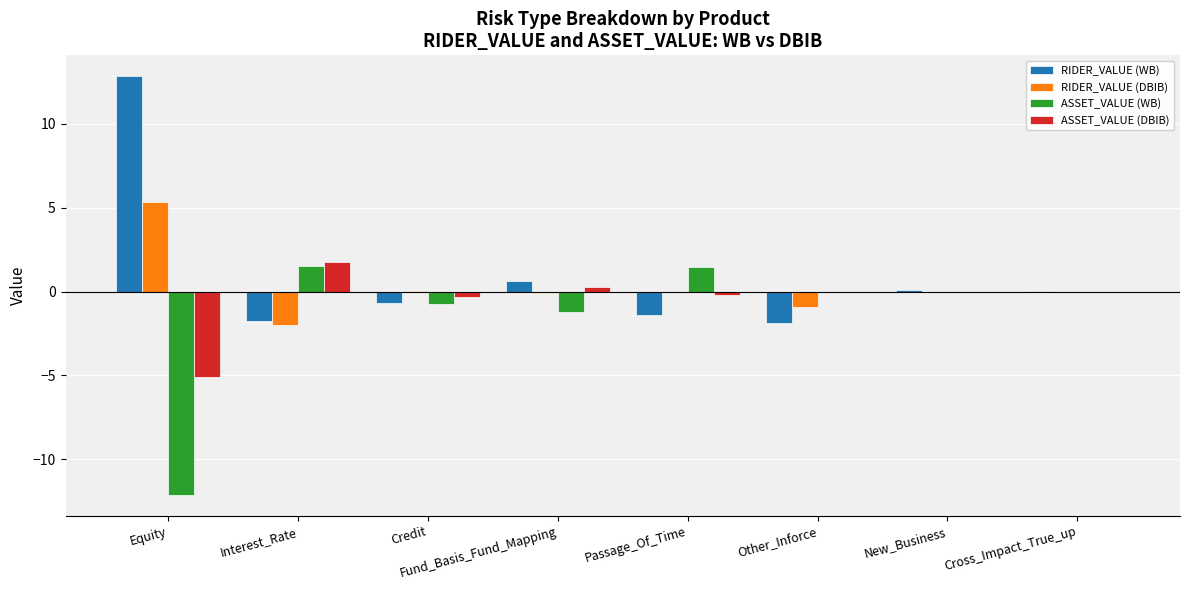

What is the difference between the ASSET_VALUE (WB) values at Other_Inforce and Credit?

0.7